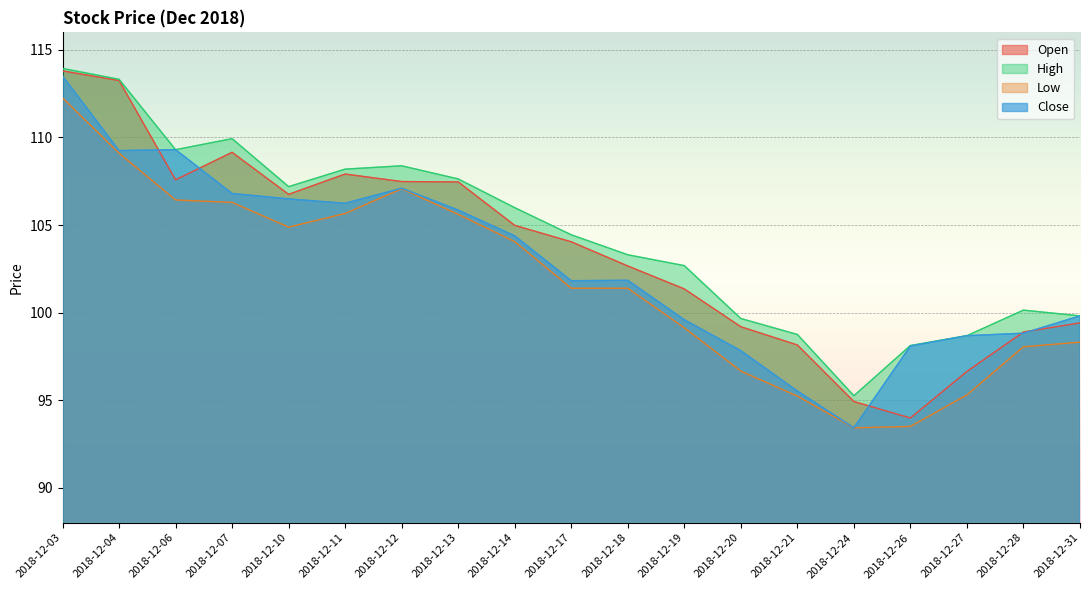

At which category is the sum across all series the highest?

2018-12-03